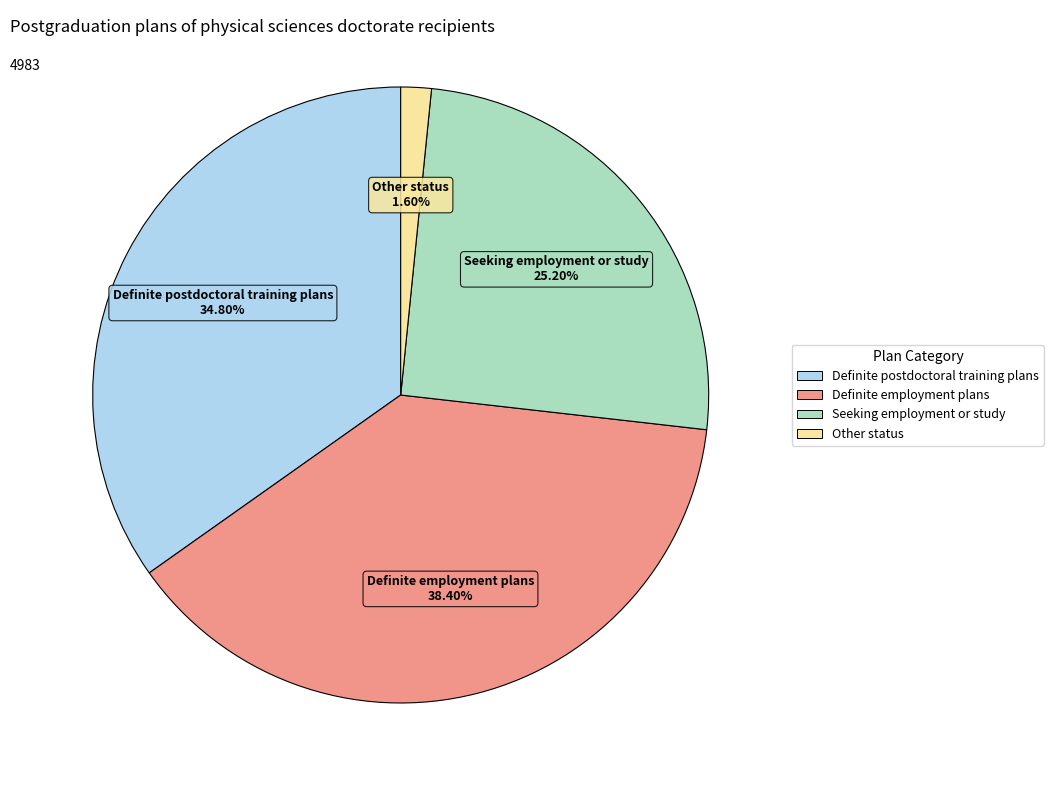

Rank the categories by value from lowest to highest.

Other status, Seeking employment or study, Definite postdoctoral training plans, Definite employment plans